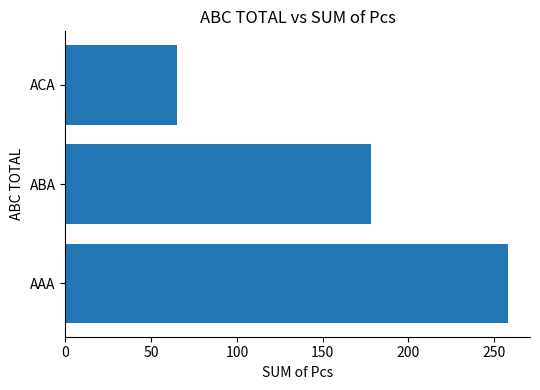

What is the difference between the second highest and minimum values?

113